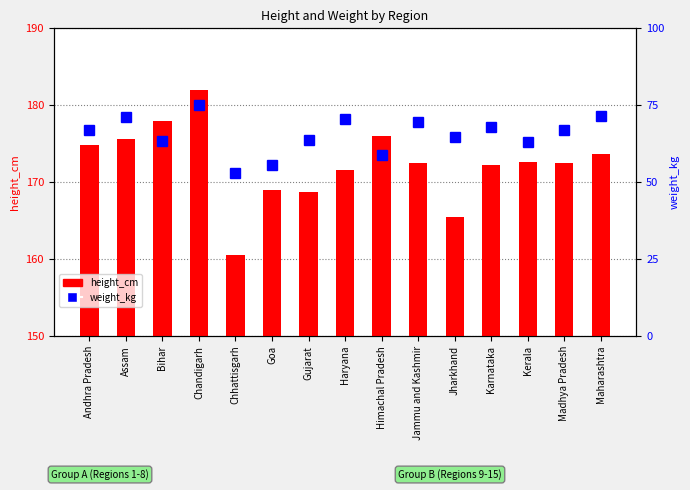

What position from the left is Gujarat?

7